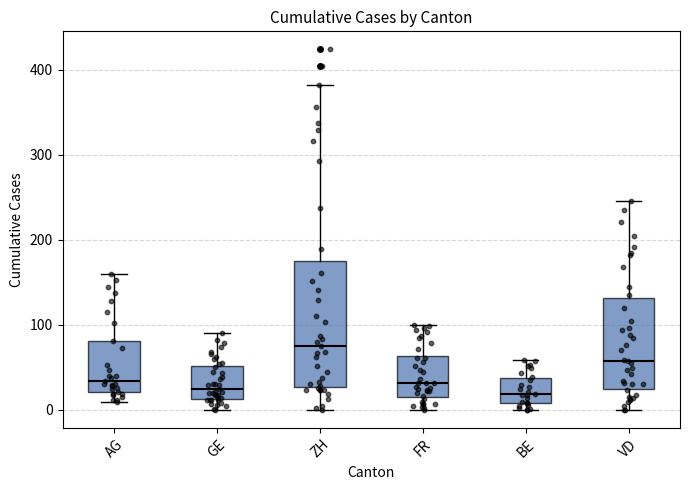

Reading left to right, read every box against the y-axis: the position of its median line, the range the box covers, and the ends of its whiskers. The values are not printed on the chart, so give them approximately, as read against the axis.

AG: median 30, box 20 to 80, whiskers 10 to 160
GE: median 30, box 10 to 50, whiskers 0 to 90
ZH: median 80, box 30 to 180, whiskers 0 to 380
FR: median 30, box 20 to 60, whiskers 0 to 100
BE: median 20, box 10 to 40, whiskers 0 to 60
VD: median 60, box 20 to 130, whiskers 0 to 250